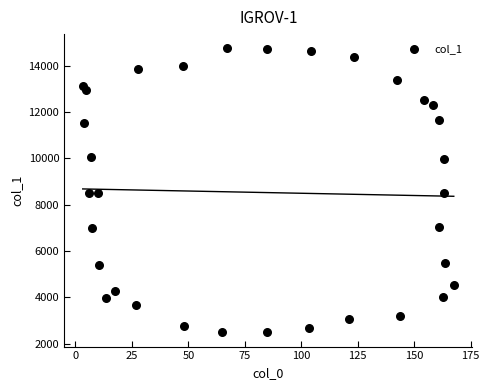

What is the range of Y values (max minus min)?

12263.1